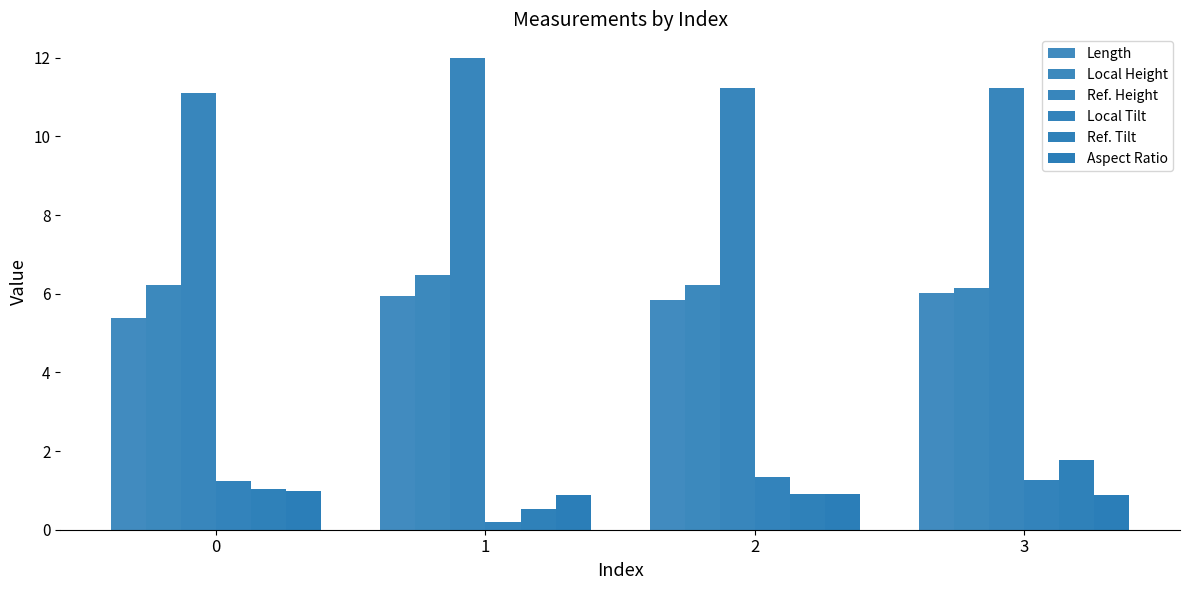

How many groups of bars are there?

4